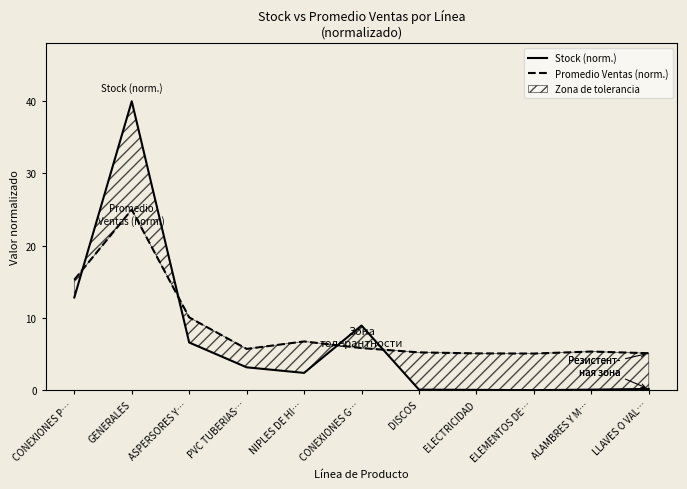

Rank the series by their maximum value, from highest to lowest.

Stock (norm.), Promedio Ventas (norm.)